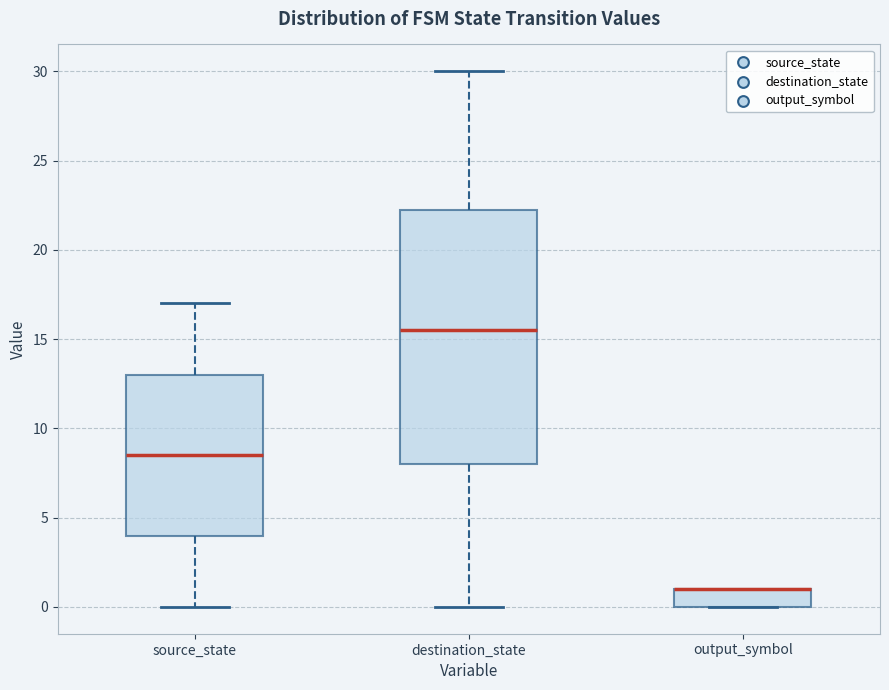

Reading left to right, transcribe this box plot: for each box, give where its median line is, the range the box spans, and where its two whiskers end, as read against the y-axis. The values are not printed on the chart, so give them approximately, as read against the axis.

source_state: median 8.5, box 4.0 to 13.0, whiskers 0.0 to 17.0
destination_state: median 15.5, box 8.0 to 22.5, whiskers 0.0 to 30.0
output_symbol: median 1.0 (drawn on the box's upper edge), box 0.0 to 1.0, whiskers 0.0 to 1.0